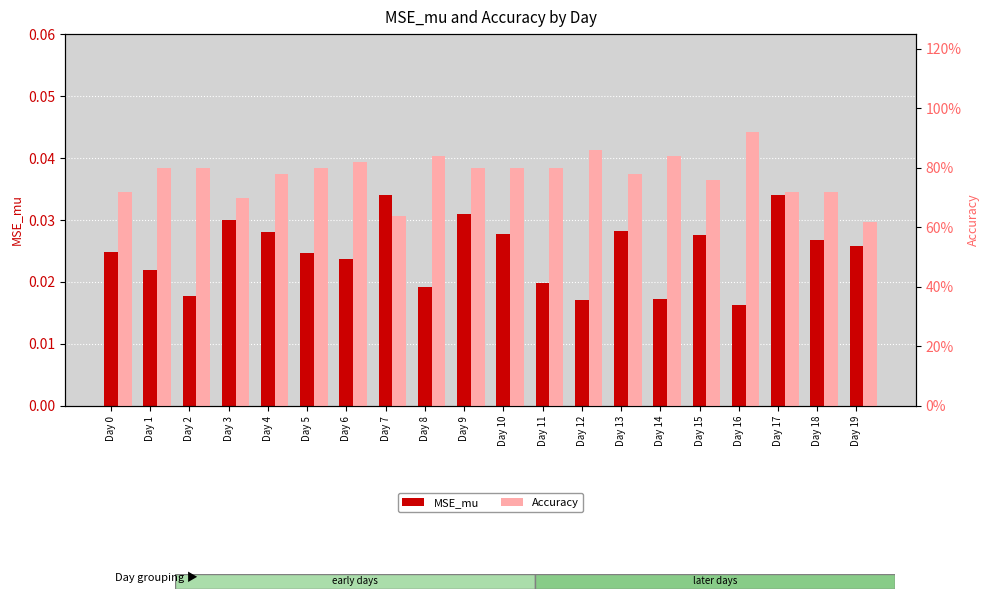

What is the value of the Accuracy bar at the 20th from the left?

0.6